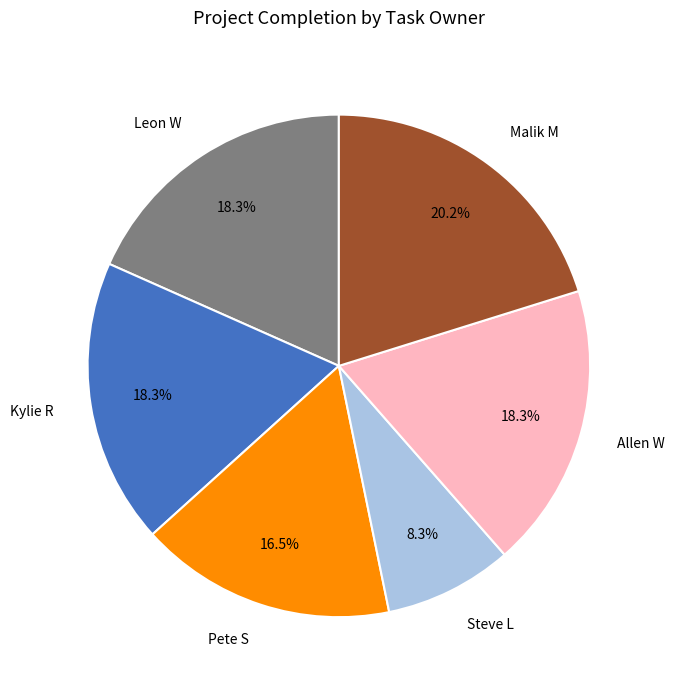

Is there a majority slice in this chart?

No